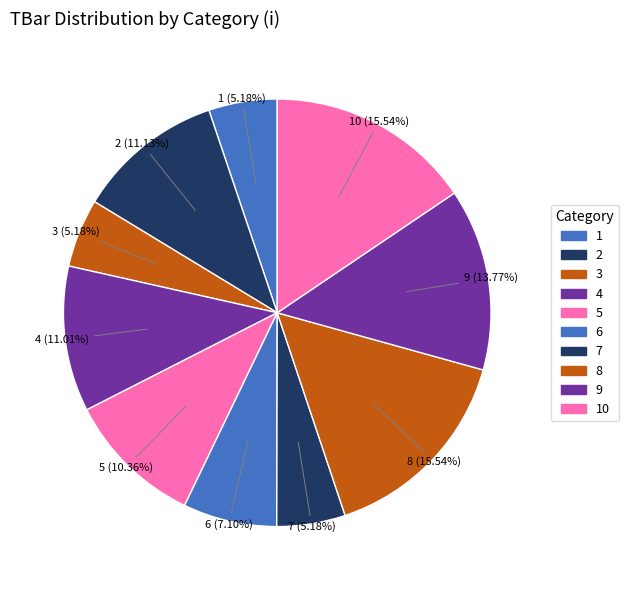

Does any single category account for the majority?

No